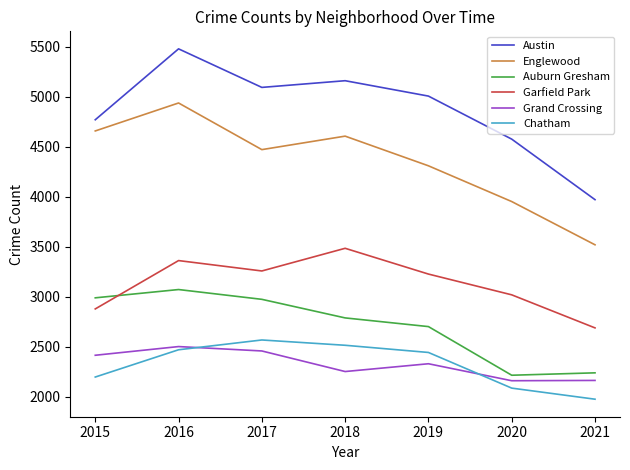

How many lines are shown in the chart?

6